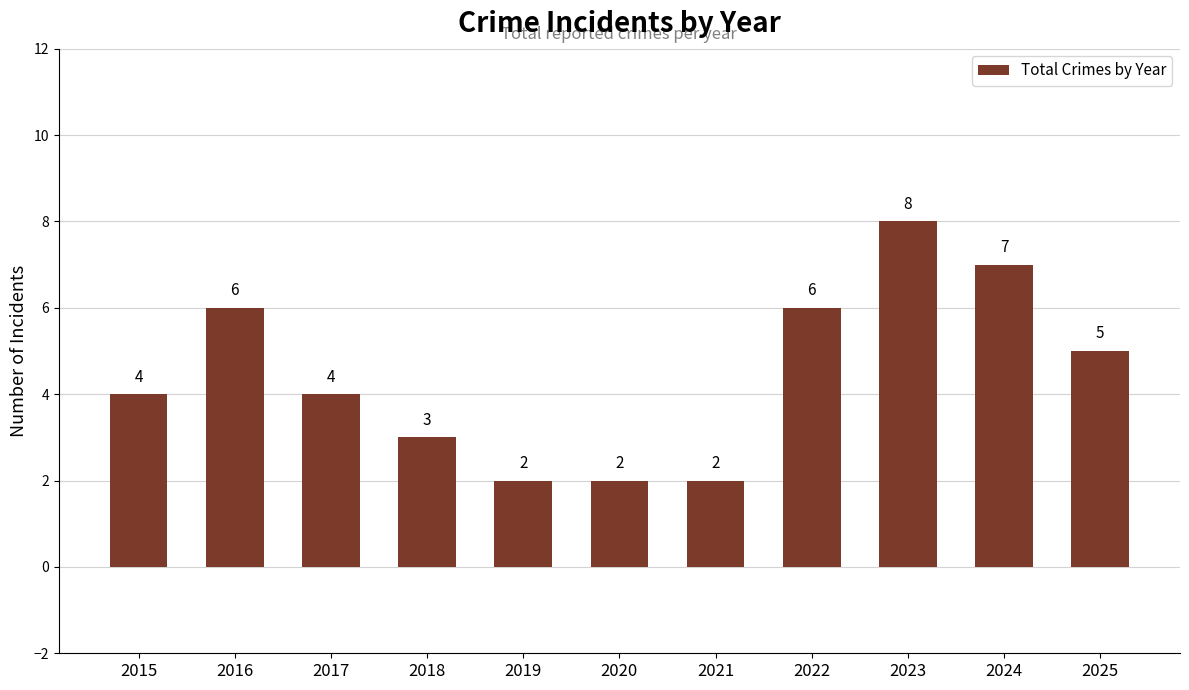

Reading left to right, what are all the values shown in this chart?

2015=4	2016=6	2017=4	2018=3	2019=2	2020=2	2021=2	2022=6	2023=8	2024=7	2025=5